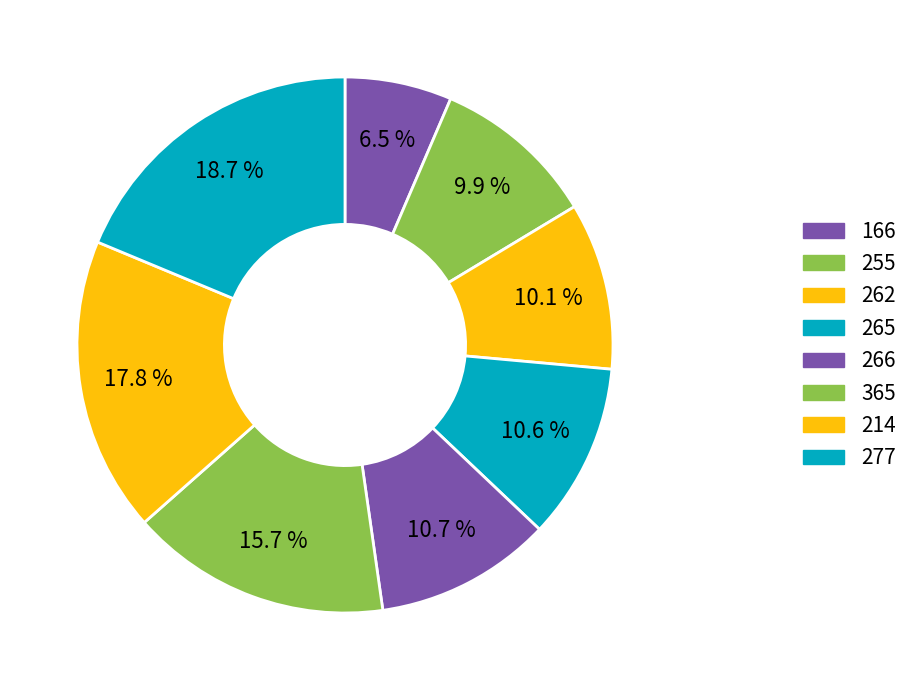

Is it true that 166 is 20% of the pie?

False